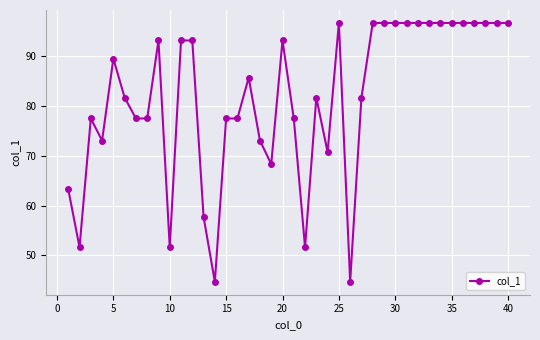

What is the greatest value displayed?

96.6